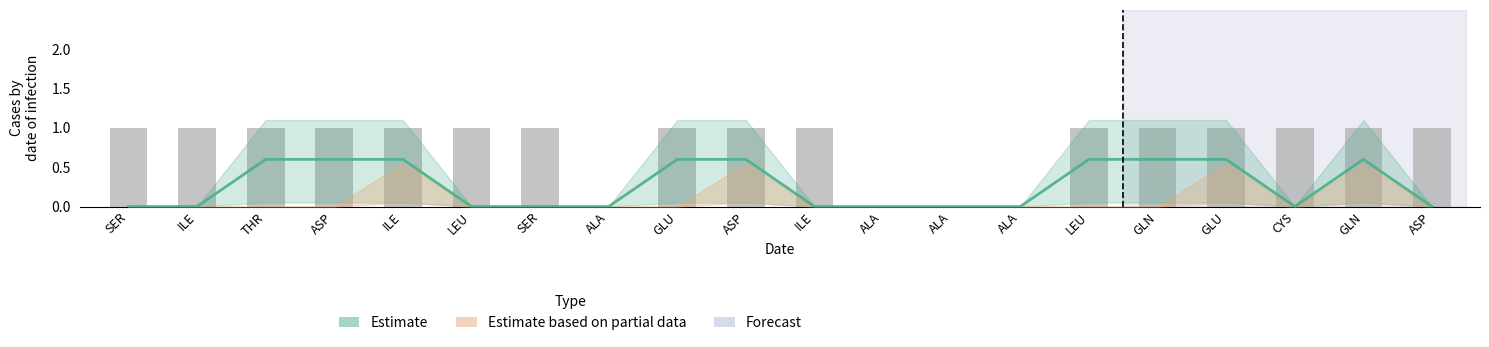

Is it true that the value at ALA is 0?

True